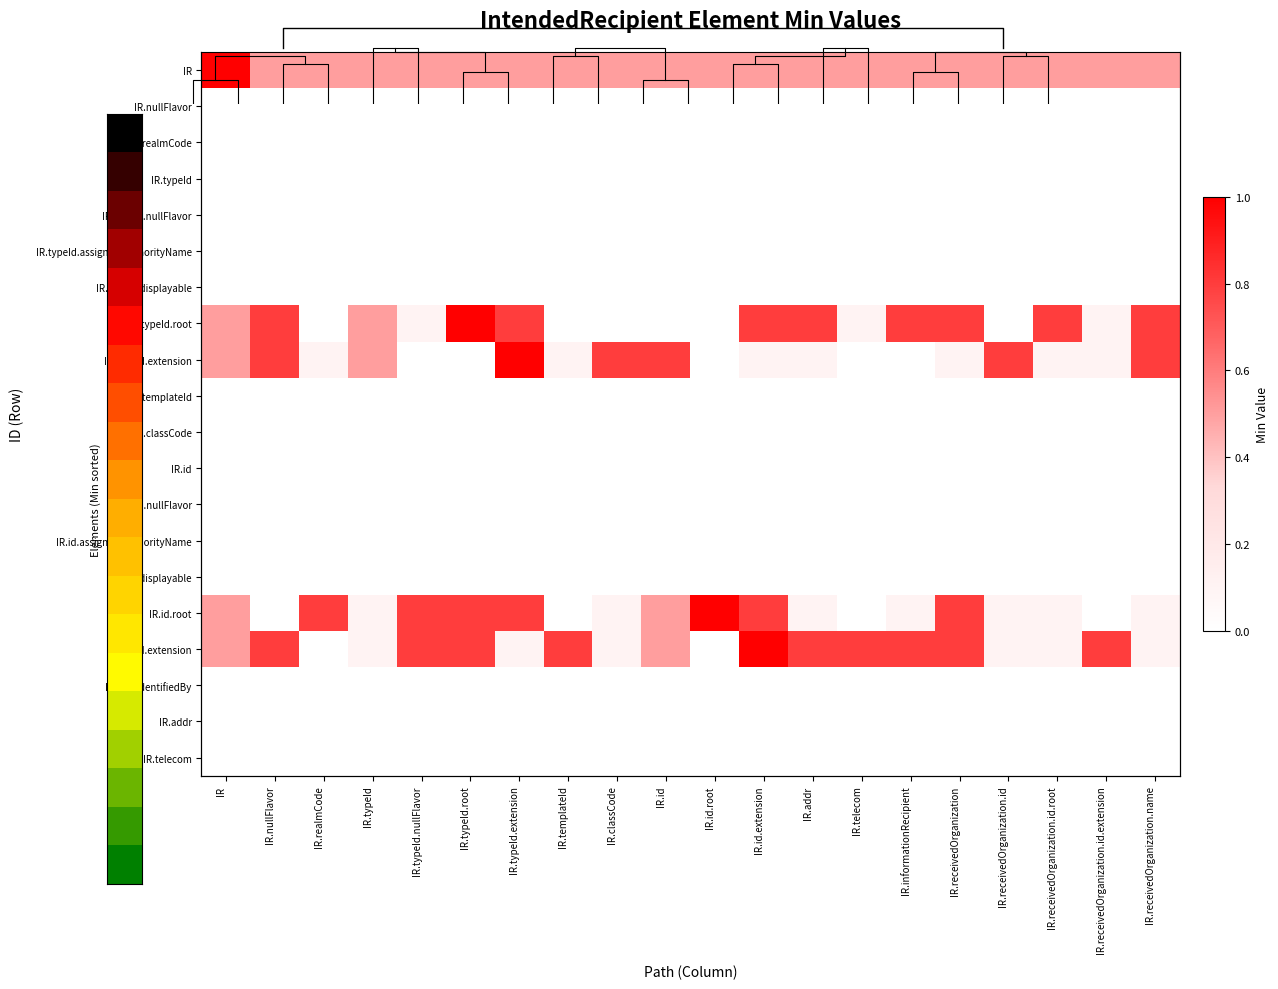

Between IR and IR.typeId, which series saw the biggest shift?

IR